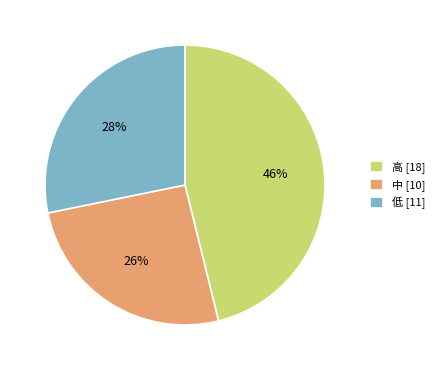

Is the sum of 高 and 低 greater than half?

Yes